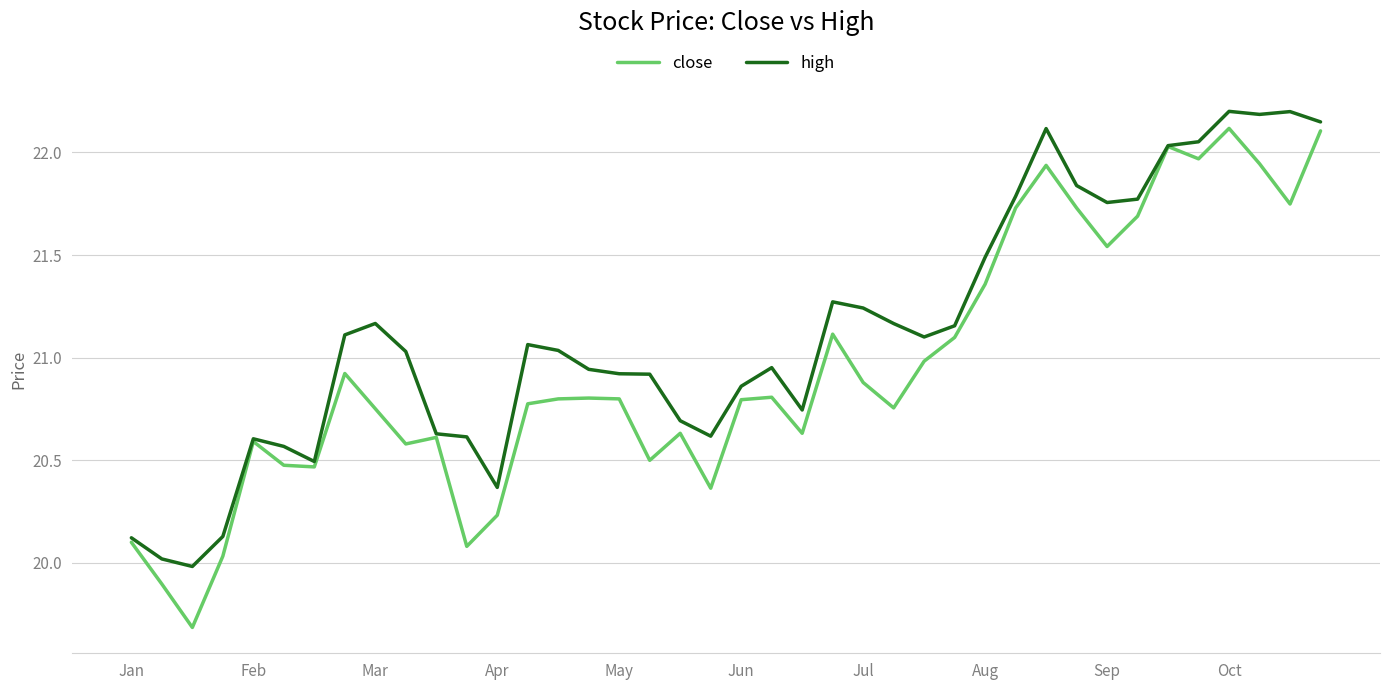

What is the lowest value of the close series?

19.7